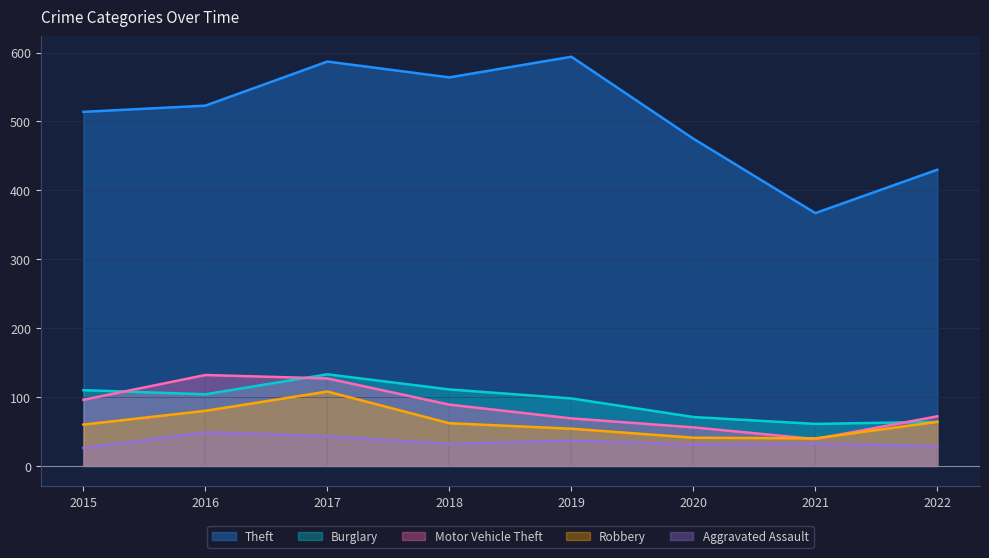

What is the value of the Motor Vehicle Theft point at the 8th from the left?

72